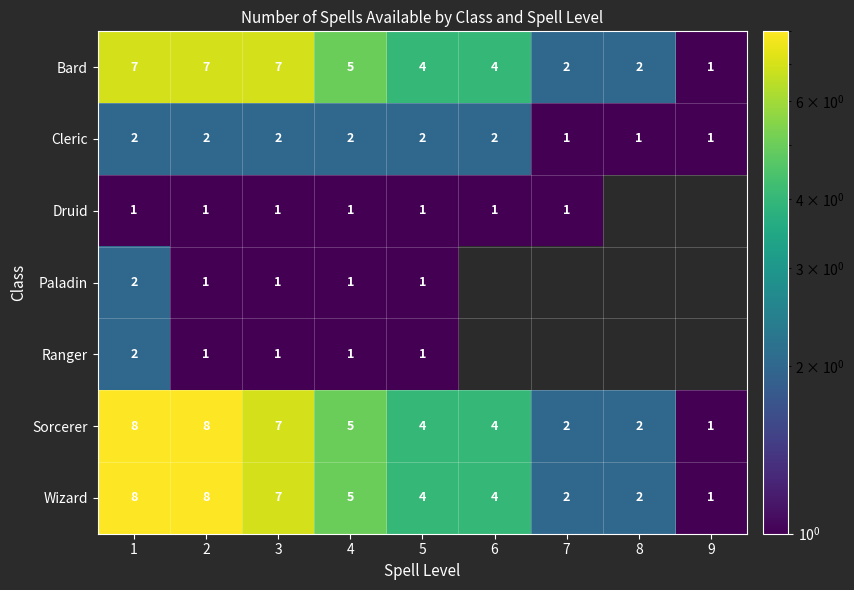

What is the difference between the Wizard values at 9 and 7?

1